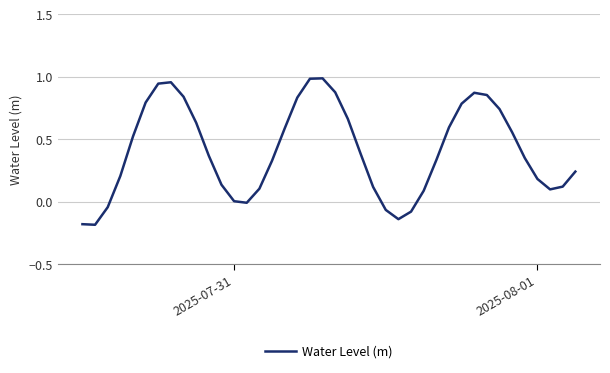

What is the difference between the maximum and minimum values?

1.2